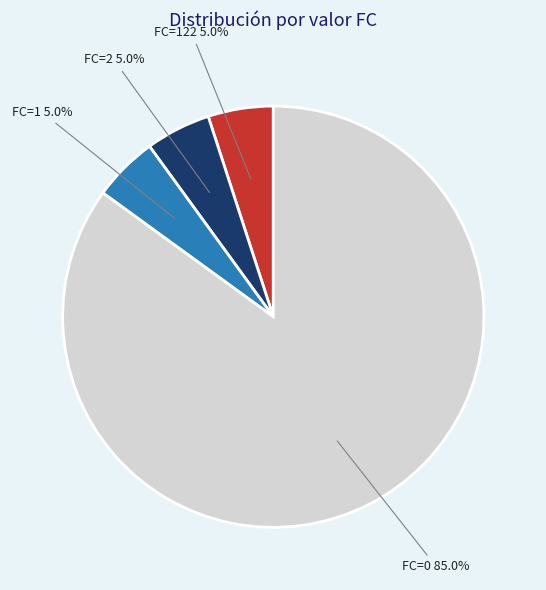

Combined, what portion of the pie is FC=2 and FC=0?

90.0%